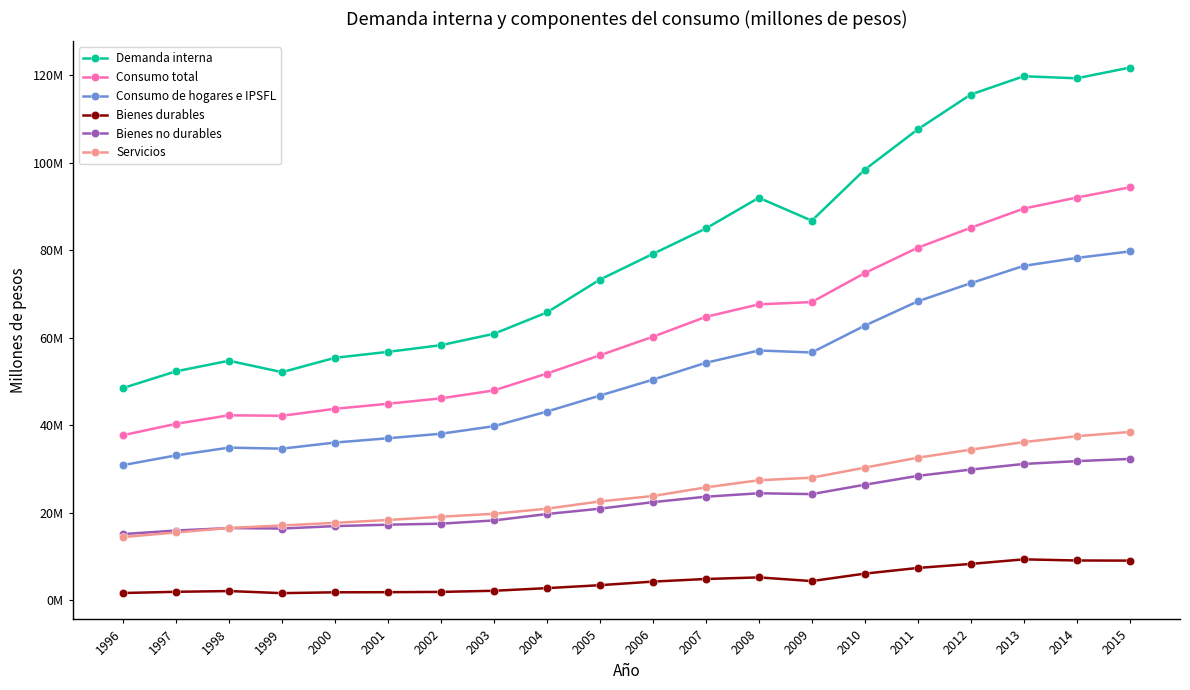

Where do Bienes no durables and Servicios first cross each other?

1997 and 1998